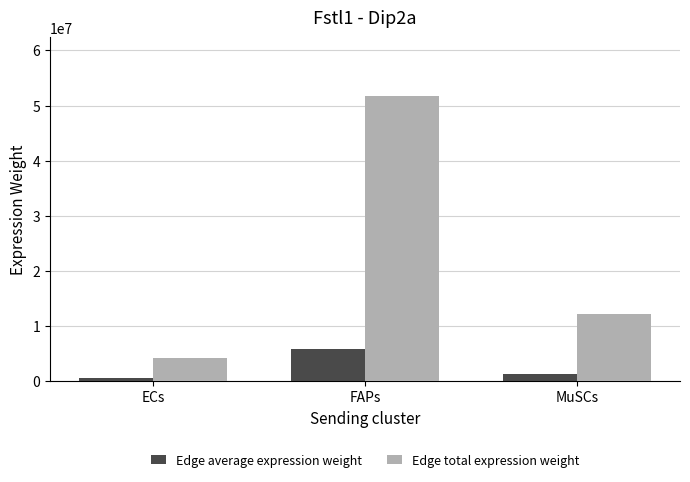

What is the label of the 1st bar from the right?

MuSCs